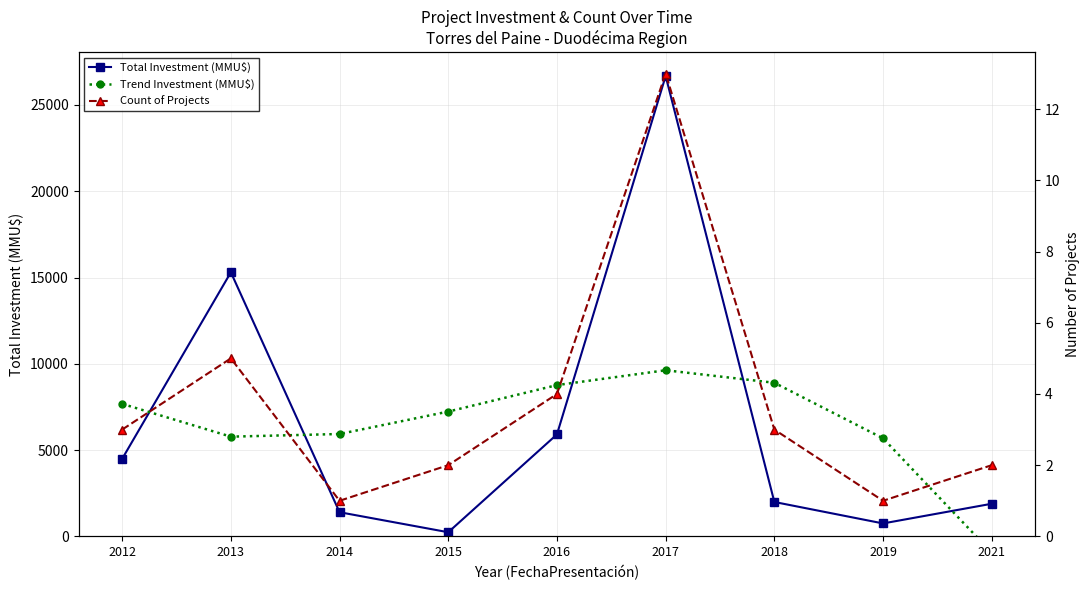

At which category does Count of Projects reach its first local peak?

2013